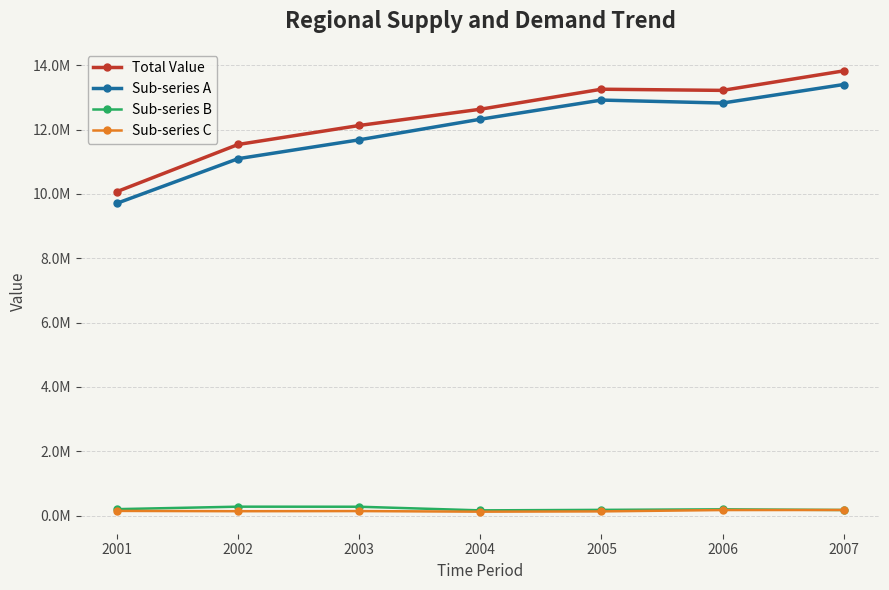

True or false: Sub-series B and Total Value cross at least once.

False